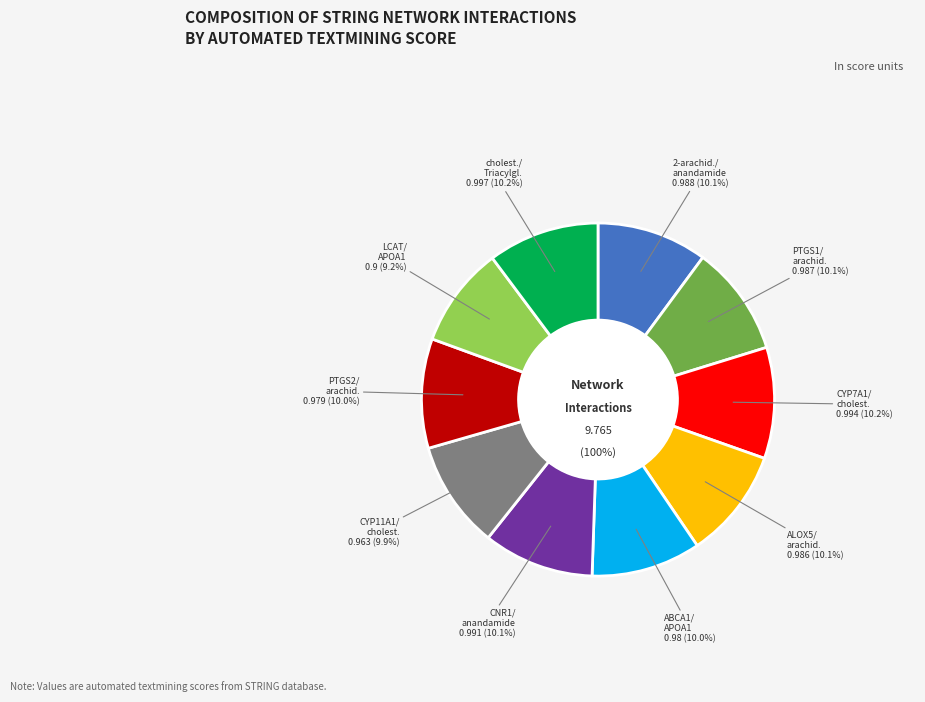

Count the number of slices in the pie.

10